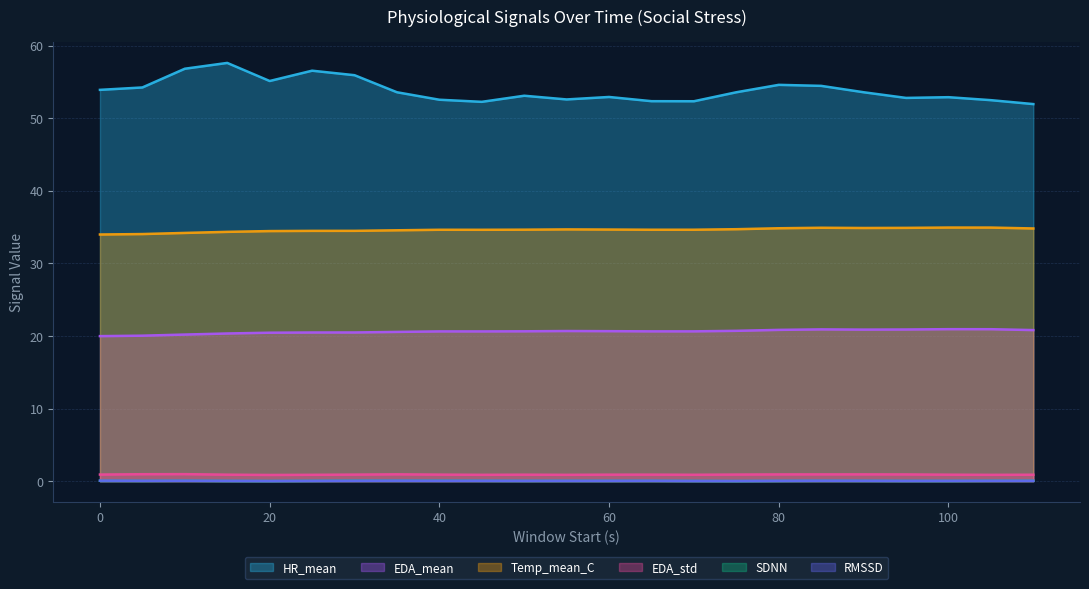

Read the Temp_mean_C value at 110.

34.8